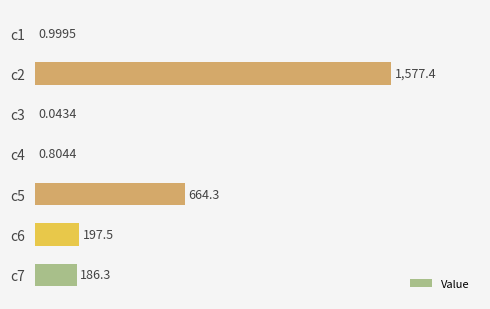

What is the sum of all values?

2627.3